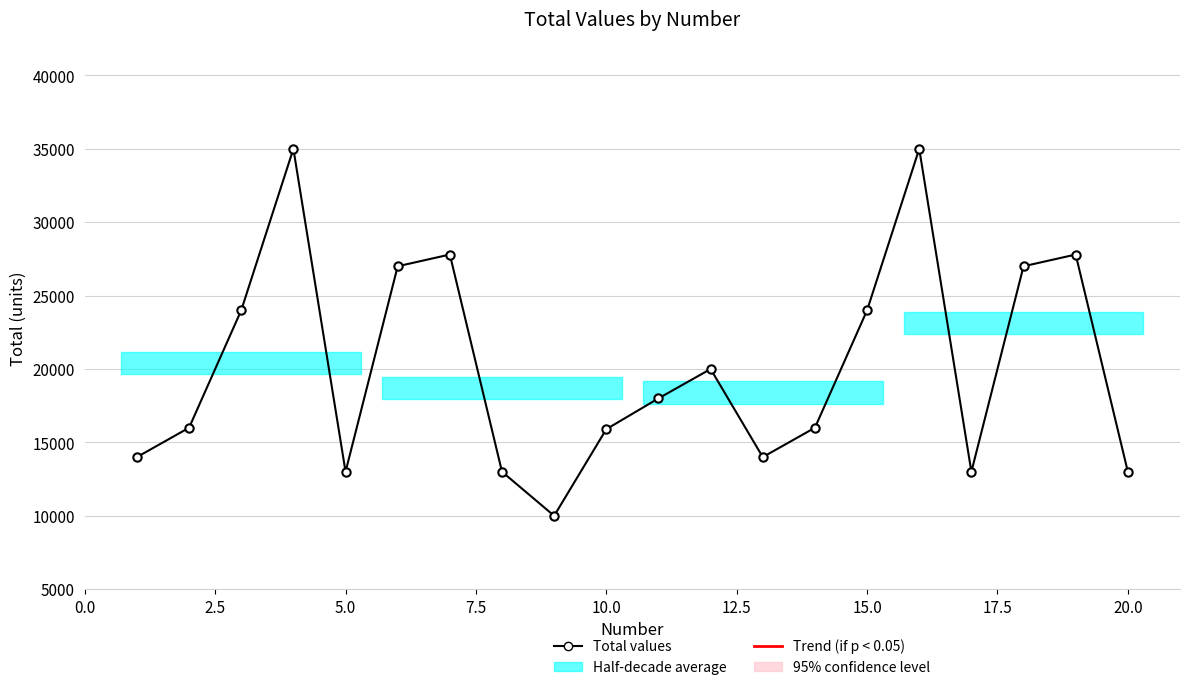

How many interior local valleys (lower than both neighbors) does the data have?

4